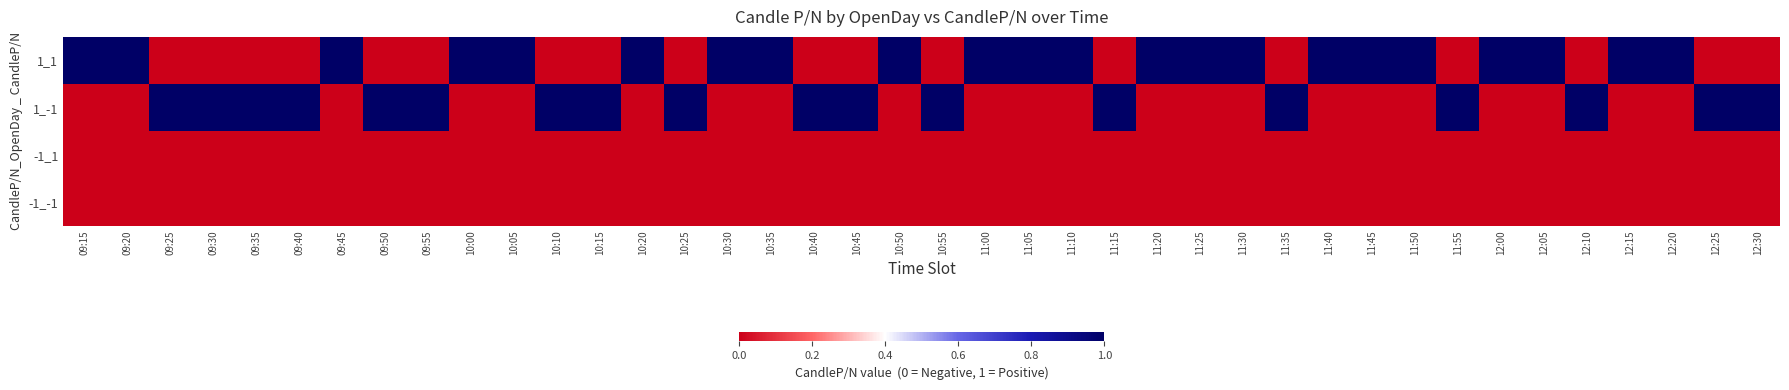

Count the number of data series in this chart.

4